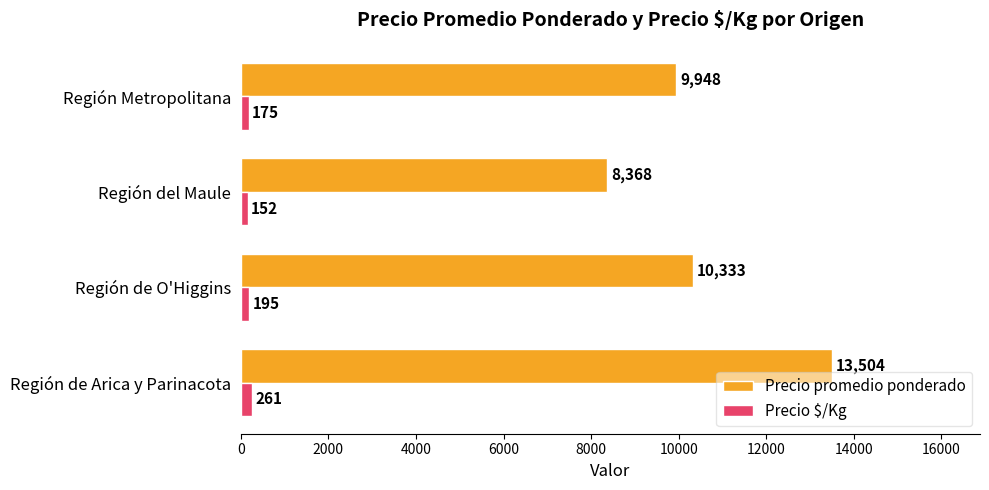

Which series has the largest total across all categories?

Precio promedio ponderado